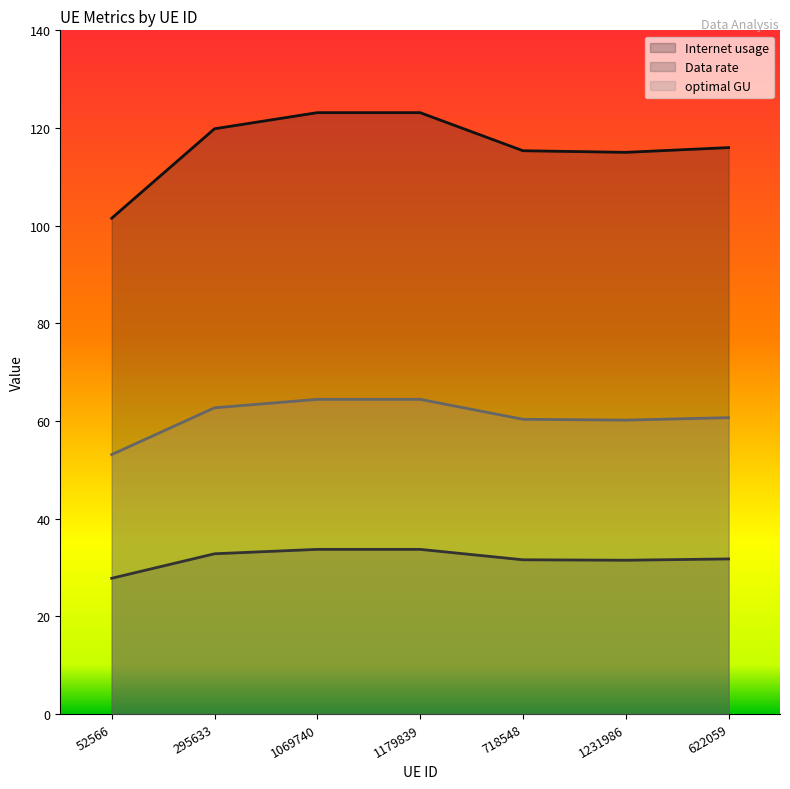

Reading left to right, list all the values displayed in this chart.

Internet usage: 52566=101.5	295633=119.8	1069740=123.1	1179839=123.1	718548=115.3	1231986=115.0	622059=116.0
Data rate: 52566=27.8	295633=32.8	1069740=33.7	1179839=33.7	718548=31.6	1231986=31.5	622059=31.8
optimal GU: 52566=53.1	295633=62.7	1069740=64.4	1179839=64.4	718548=60.4	1231986=60.2	622059=60.7